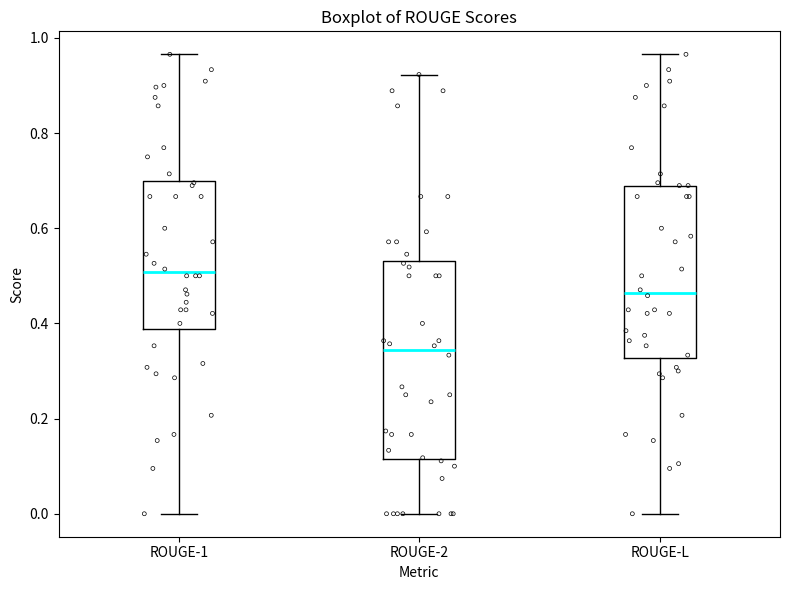

Where is the lower edge of the box for ROUGE-2 on the y-axis? The values are not printed on the chart, so give them approximately, as read against the axis.

0.12